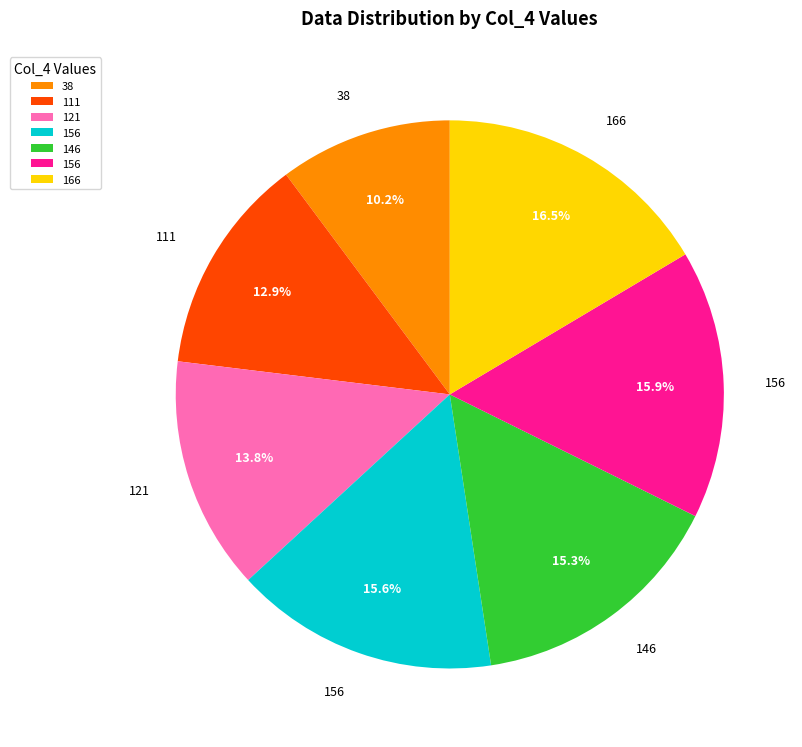

How many slices are in this pie chart?

7